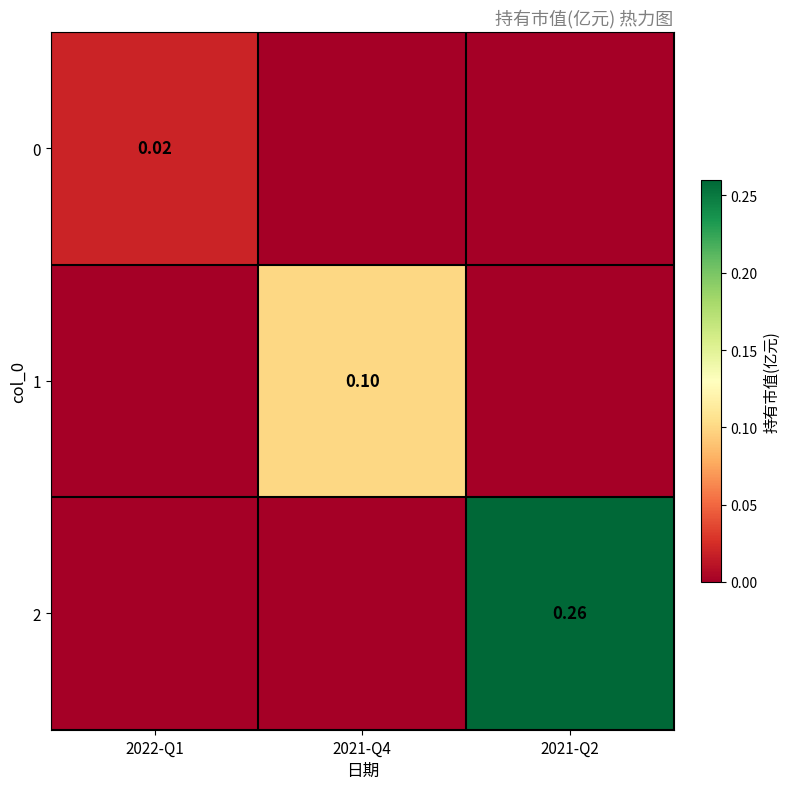

Is the value of 0 at 2022-Q1 greater than the value of 1 at 2021-Q4?

No